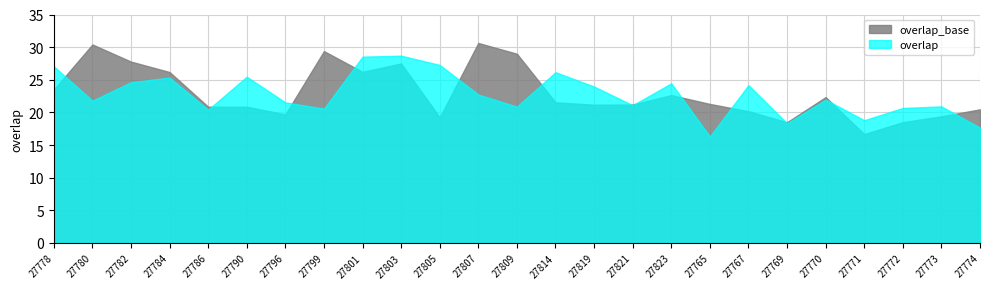

Between 27782 and 27769, which series saw the biggest shift?

overlap_base